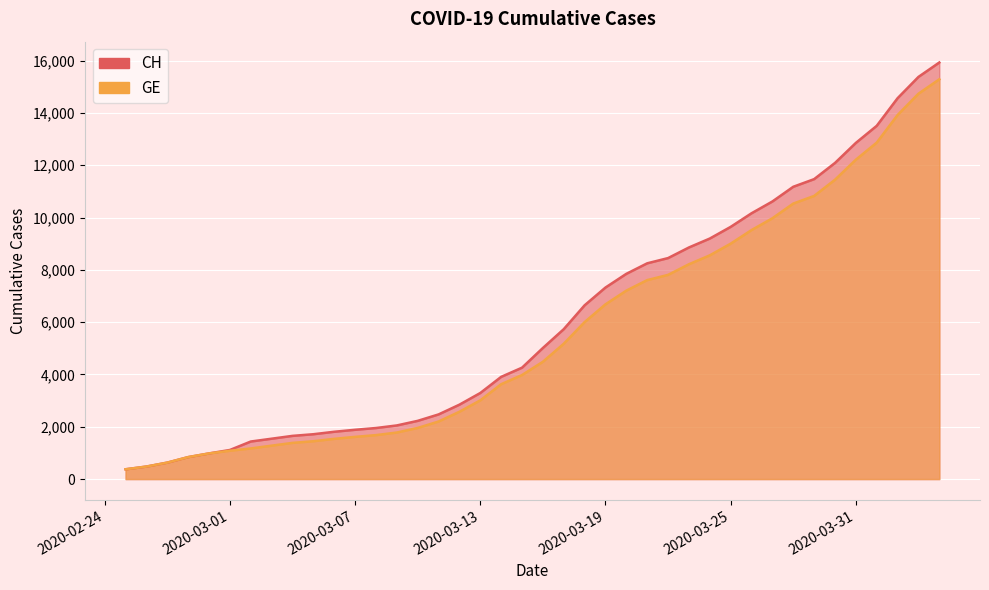

How many lines are shown in the chart?

2